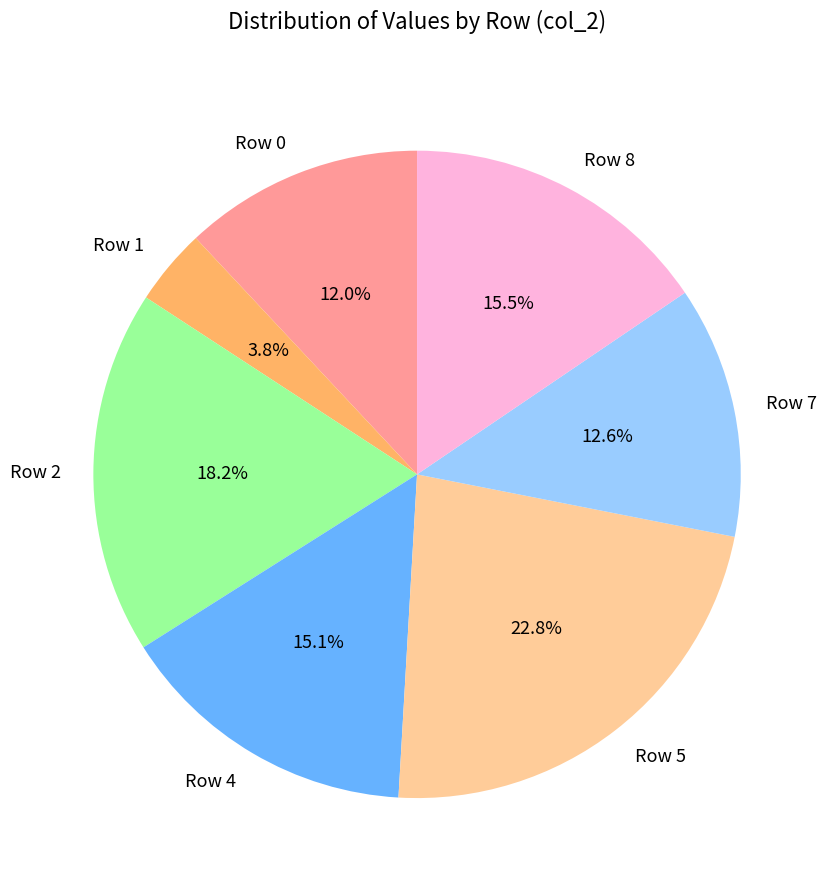

Do Row 4 and Row 1 together represent more than half of the pie?

No